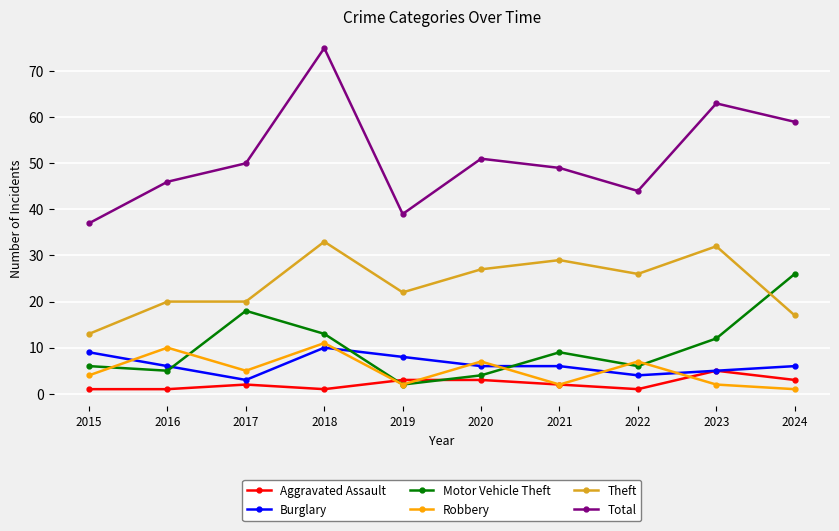

Rank the series by their maximum value, from lowest to highest.

Aggravated Assault, Burglary, Robbery, Motor Vehicle Theft, Theft, Total